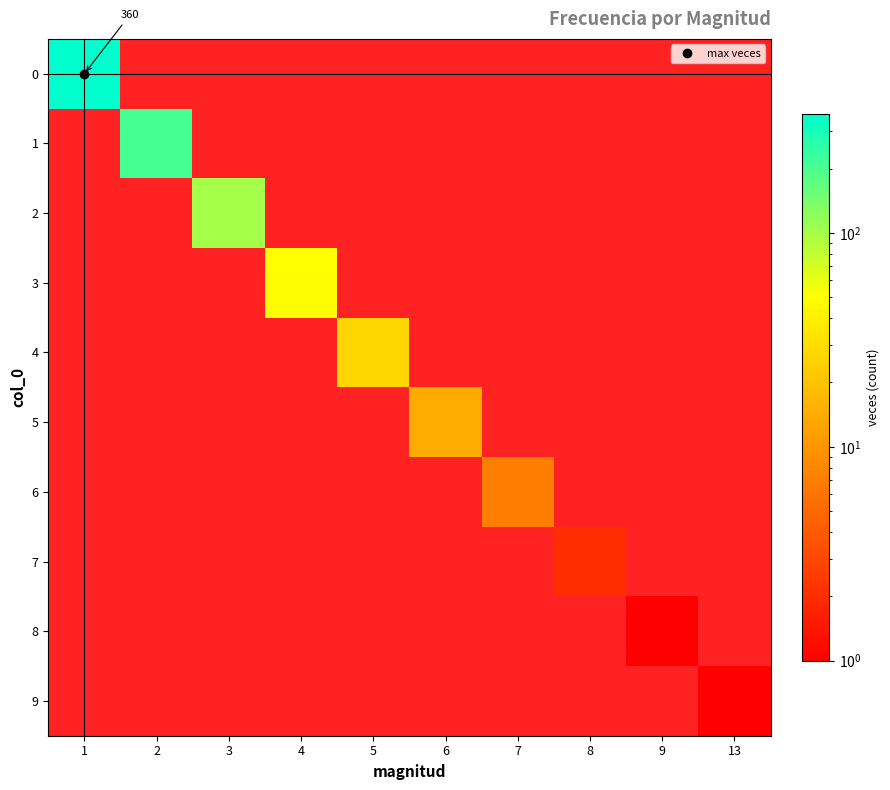

Which category has the highest value in the 8 series?

9